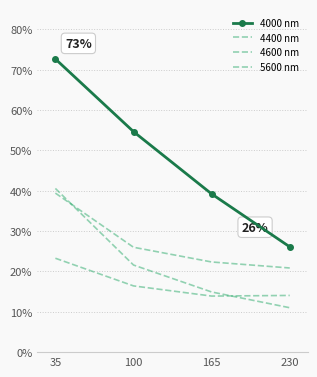

What is the spread (max minus min) of values at 35?

0.5